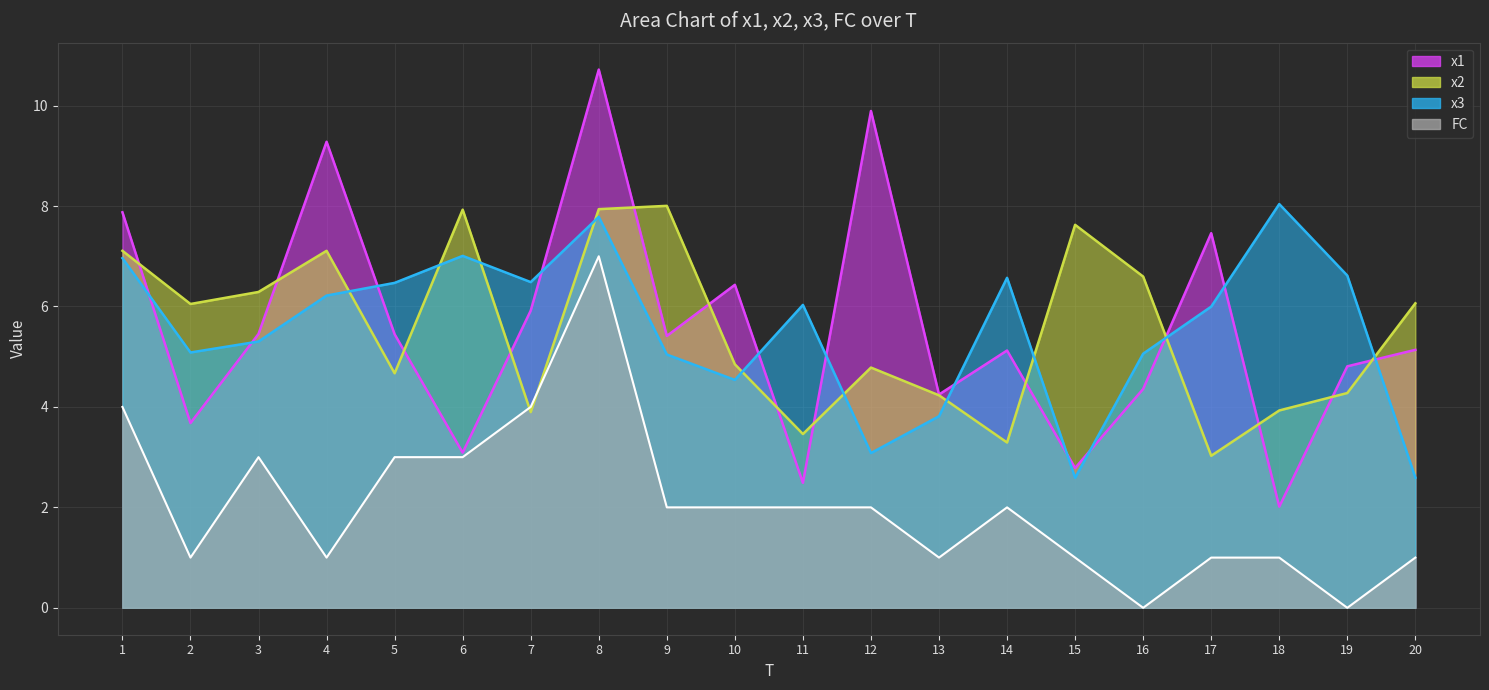

How many interior local valleys does the x2 series have?

6